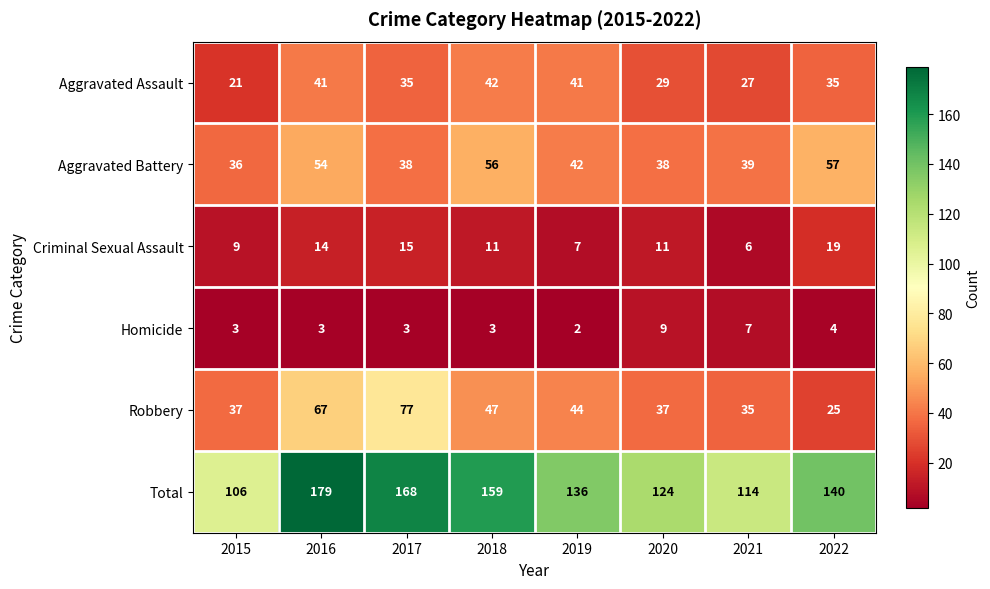

How many data points in Criminal Sexual Assault are less than 11?

3